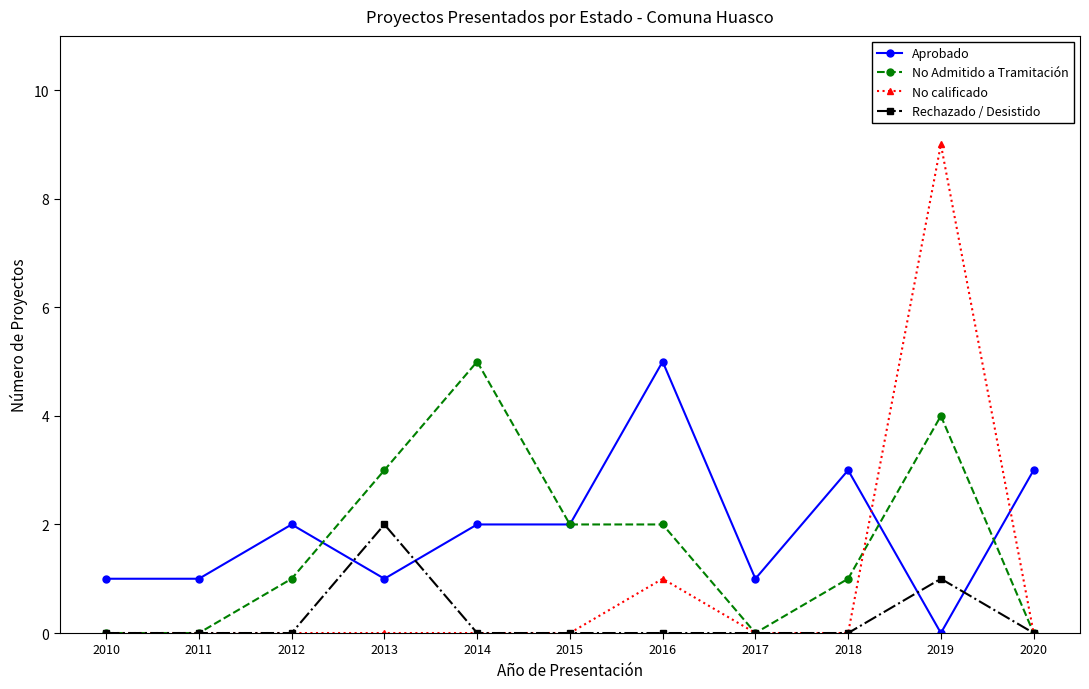

Count the Aprobado values in the range 1 to 3.

9